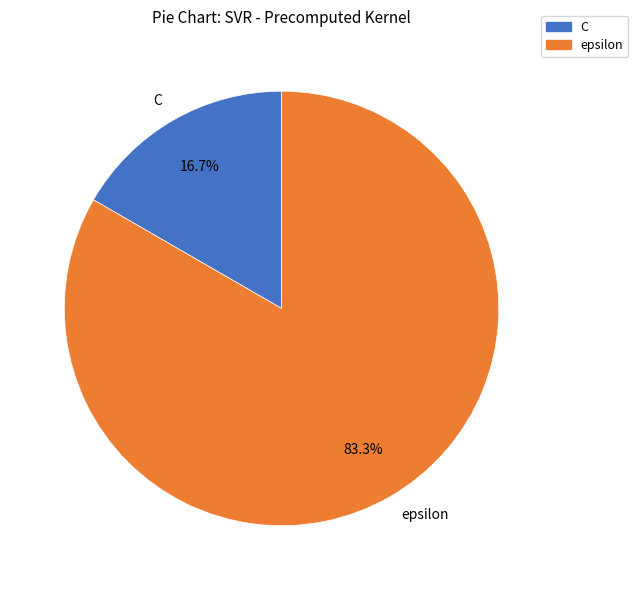

Approximately how many times larger is the value at C compared to epsilon?

0.2